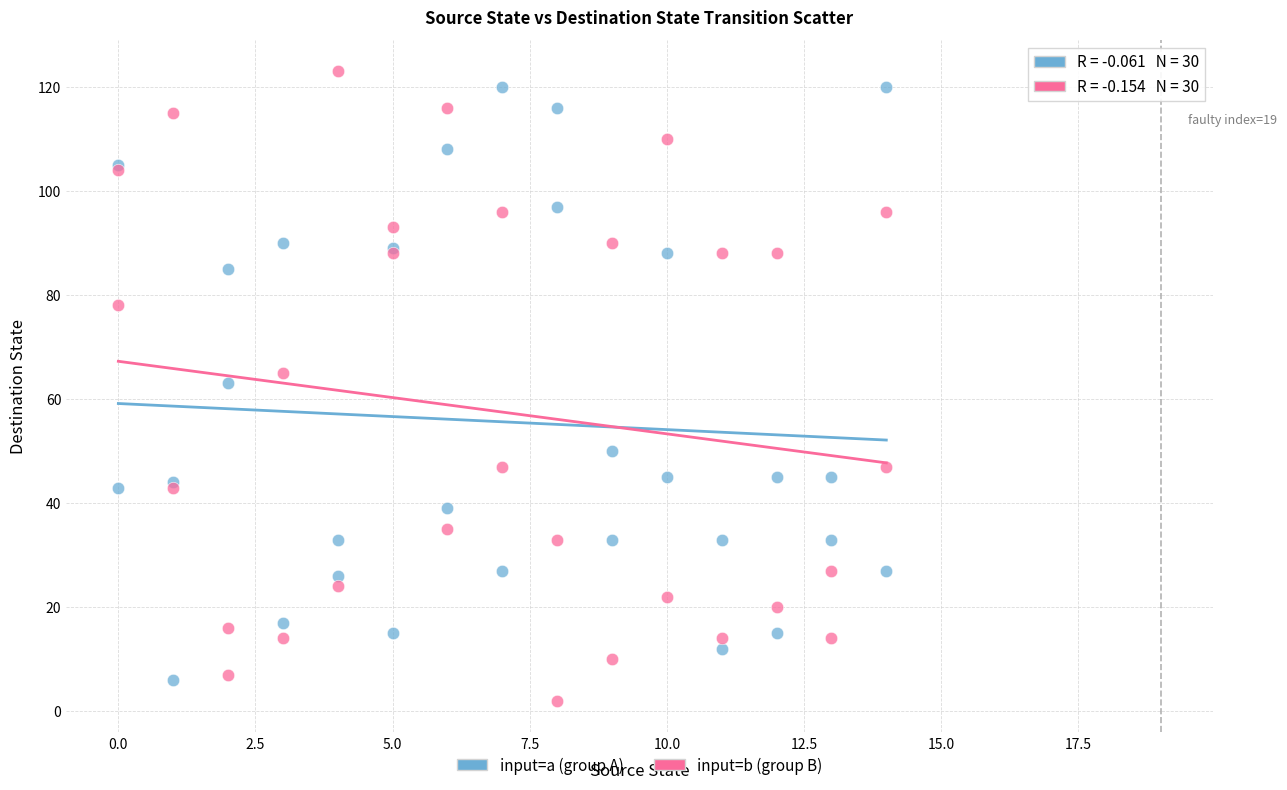

What is the X range (max minus min) for the scatter plot?

14